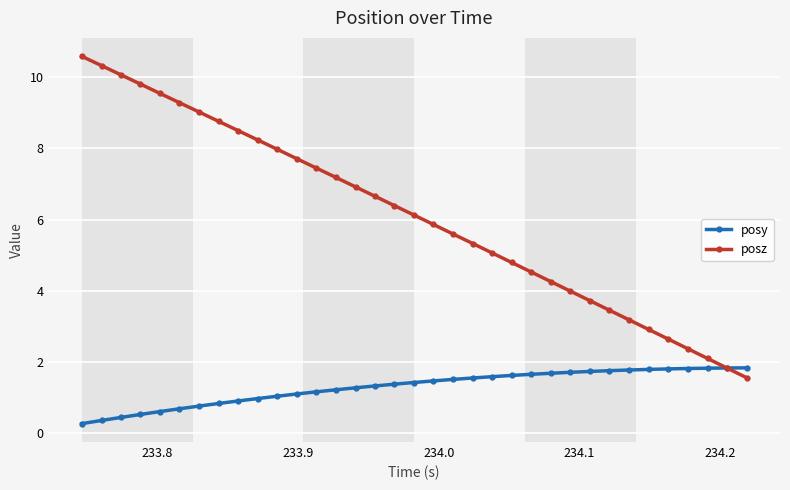

True or false: posz has more than 1 interior local peaks.

False